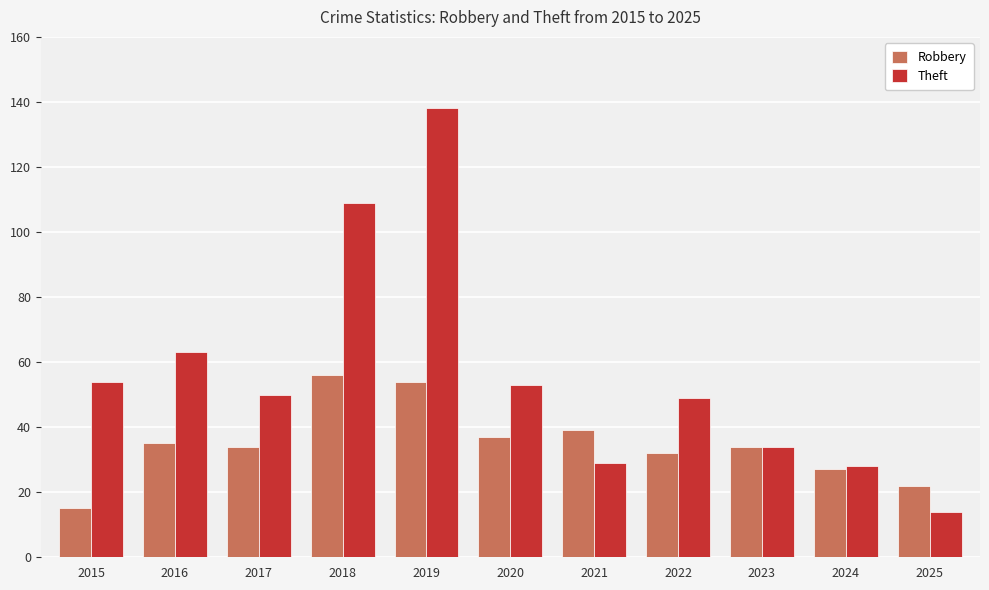

At which label does Robbery first exceed 34?

2016